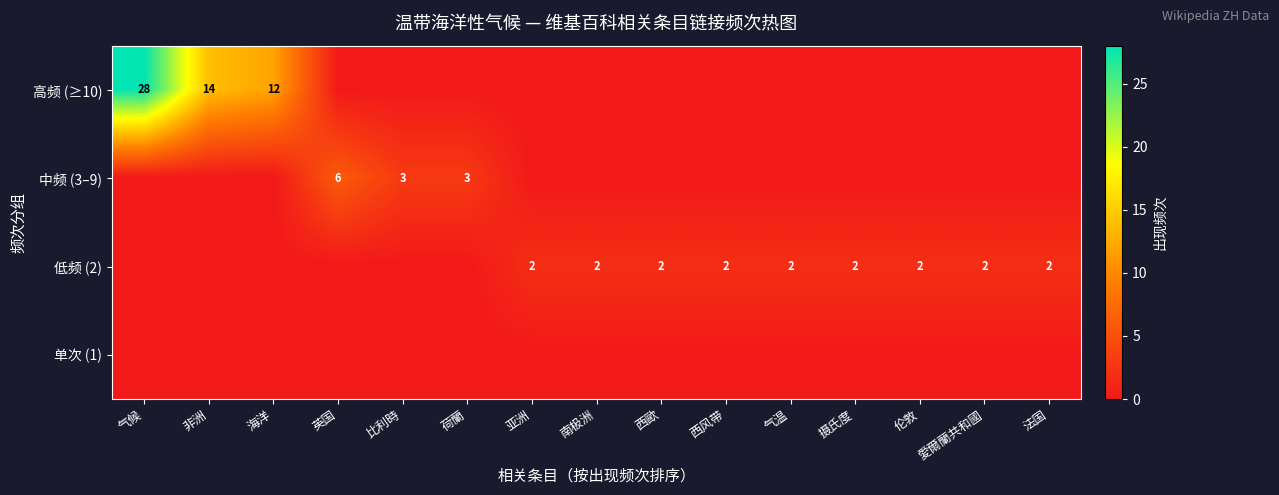

How many data points does each series have?

15